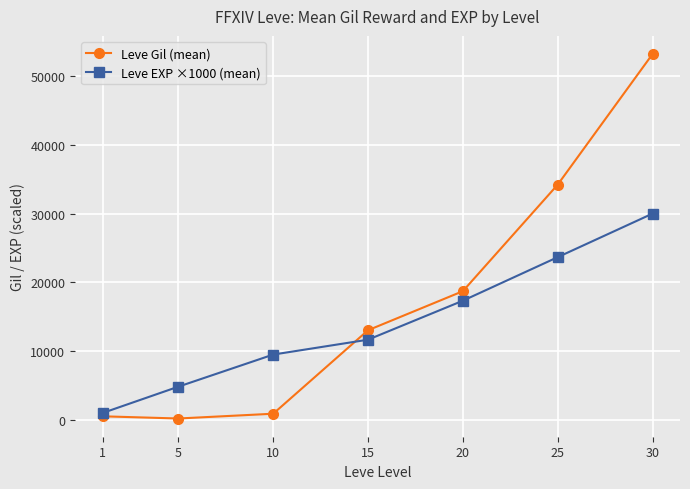

How many values in the Leve Gil (mean) series are below 13040?

3